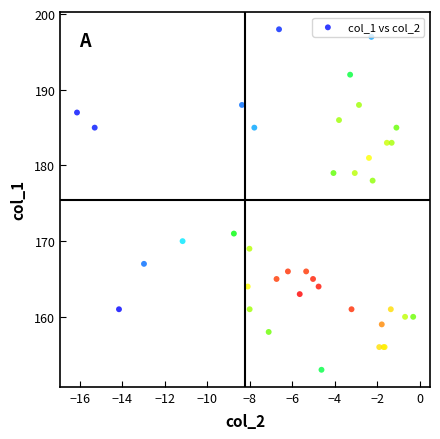

What Y value in the scatter plot is closest to 175?

178